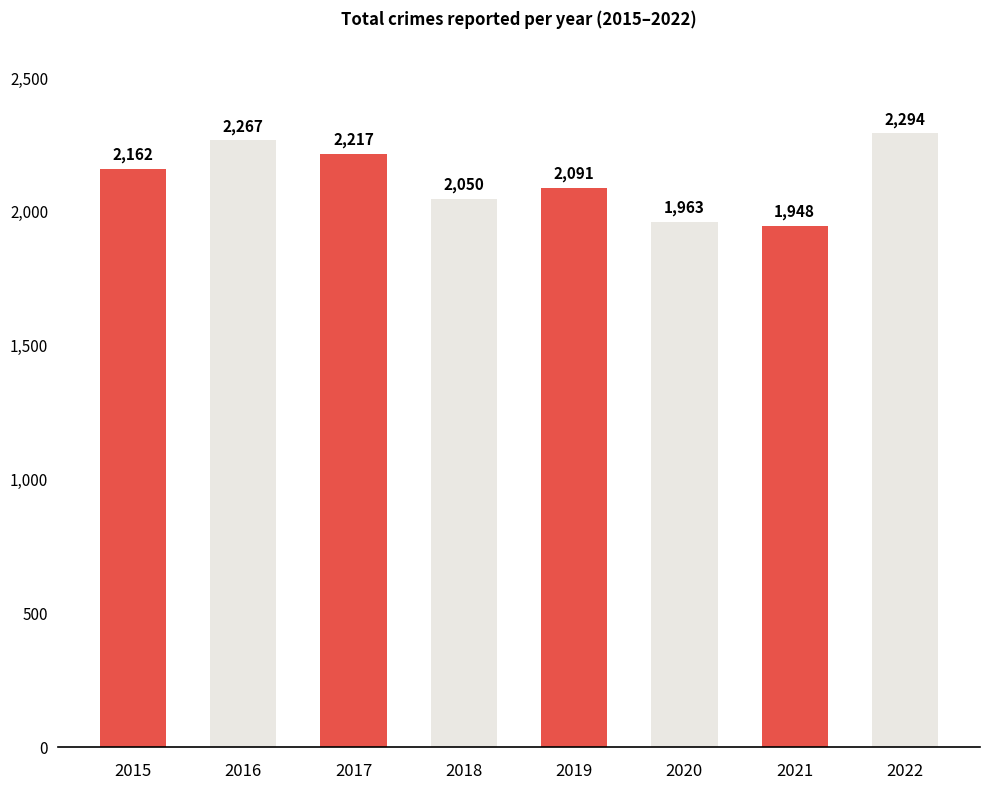

What is the sum of all values?

16992